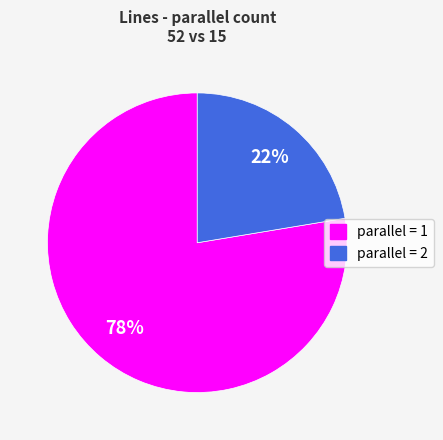

Is it true that parallel = 1 is 78% of the pie?

True